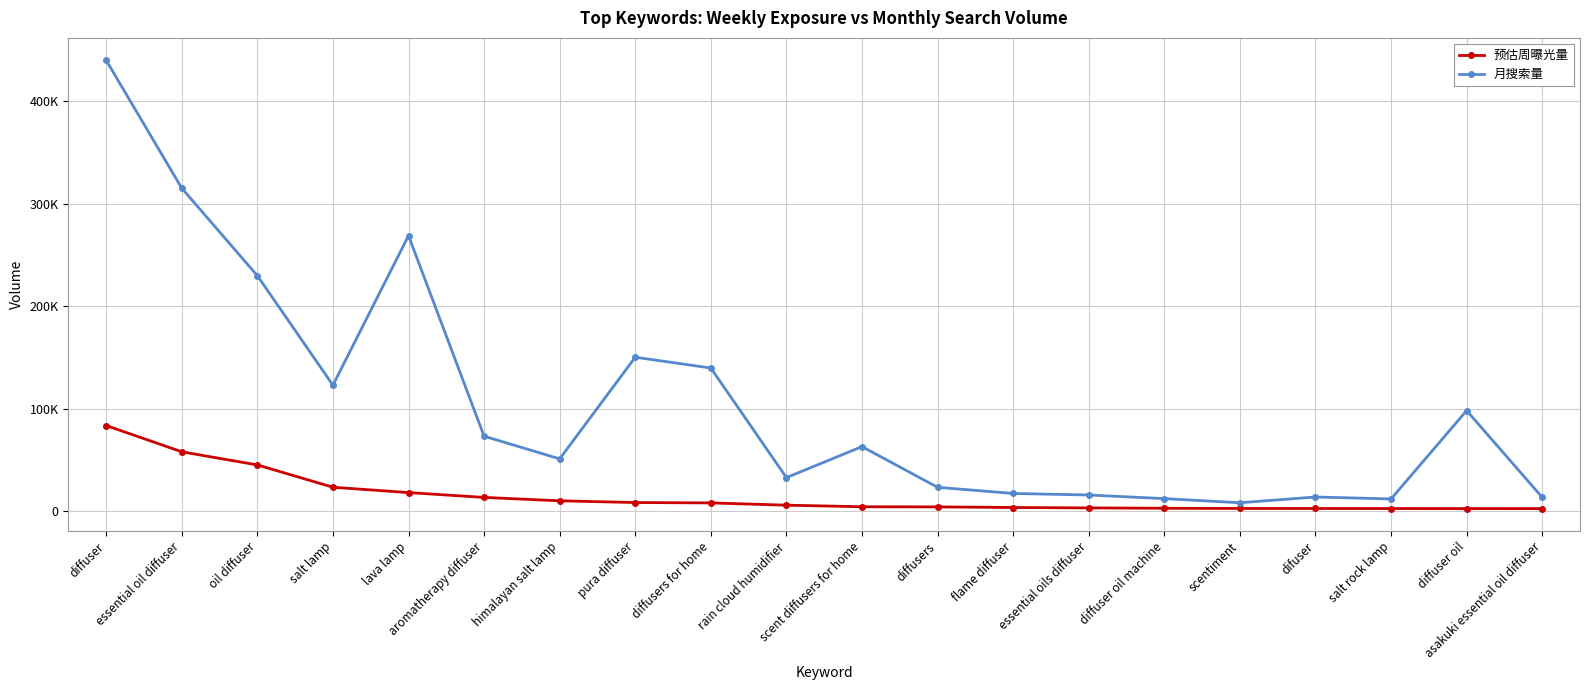

What is the difference between the maximum and second lowest values in the 月搜索量 series?

427908